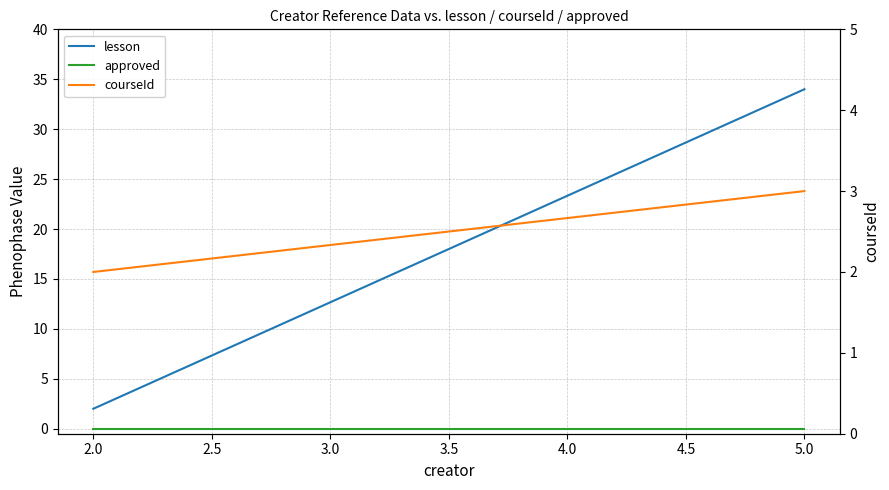

Between 5.0 and 2.0, which is larger?

5.0